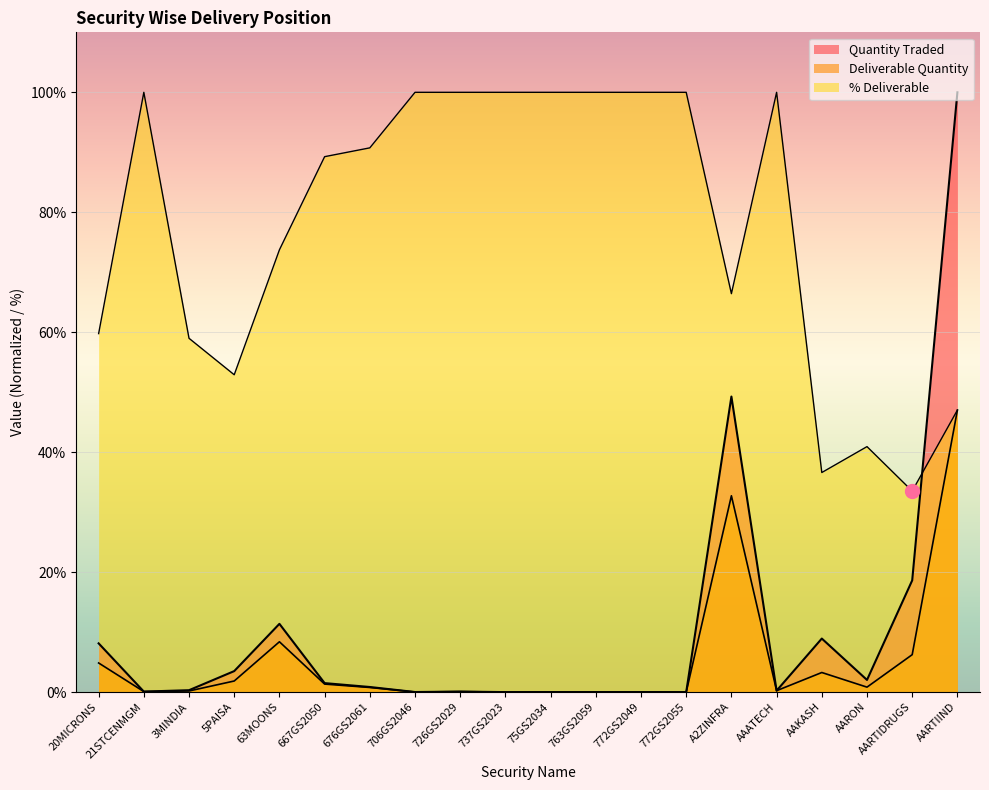

Where do Quantity Traded and % Deliverable first cross each other?

AARTIDRUGS and AARTIIND